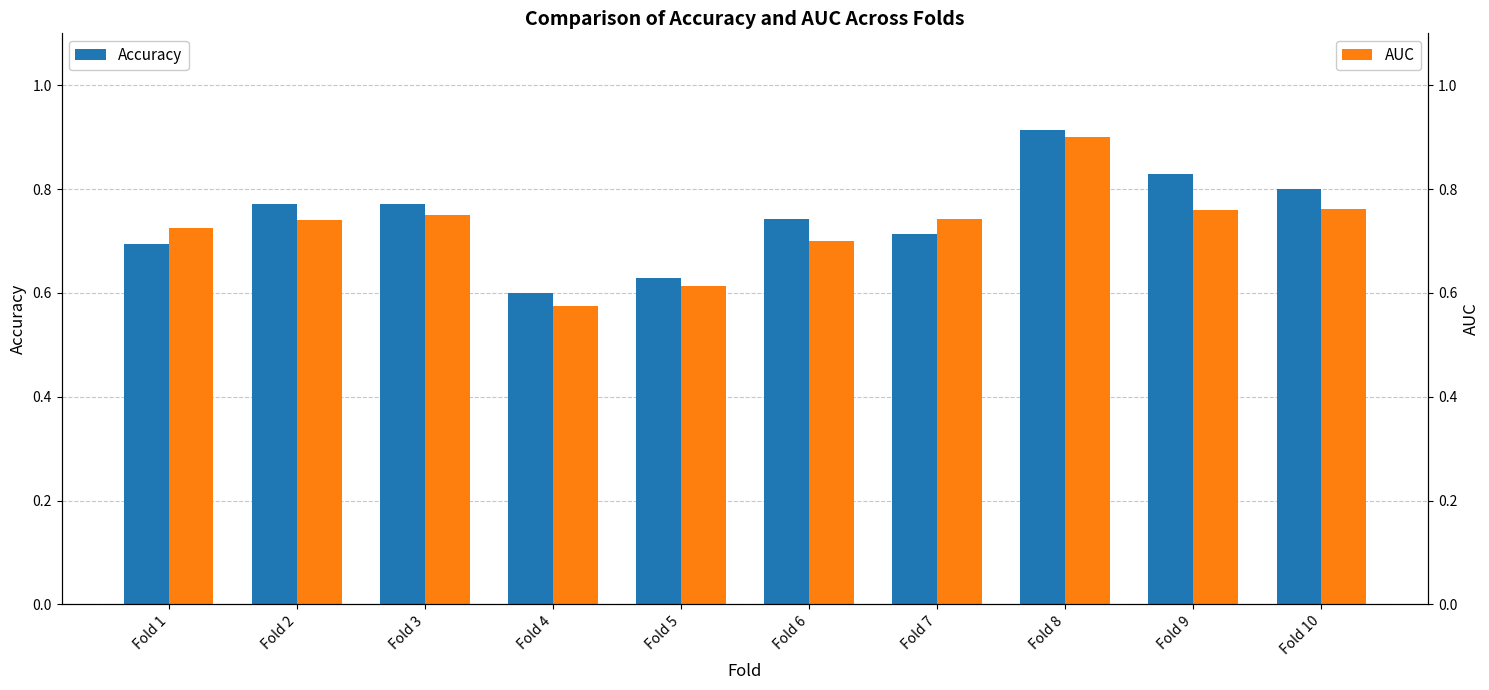

The value of Accuracy at Fold 1 is 0.9. True or false?

False